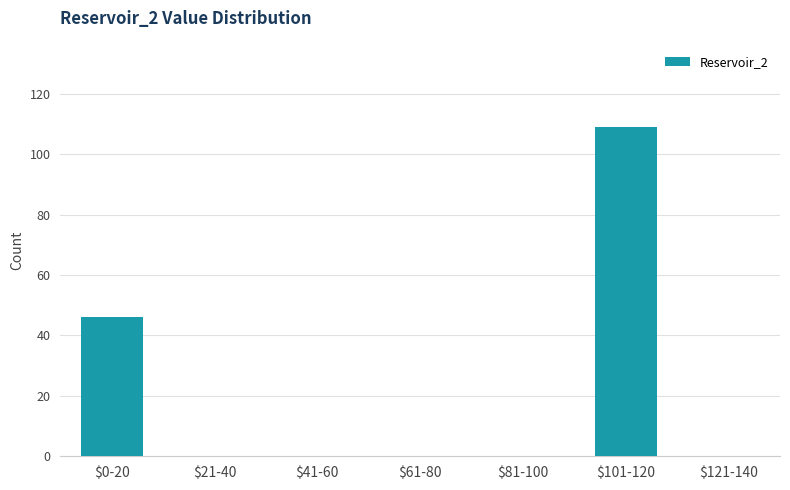

At which category does the chart reach its peak across all series?

$101-120